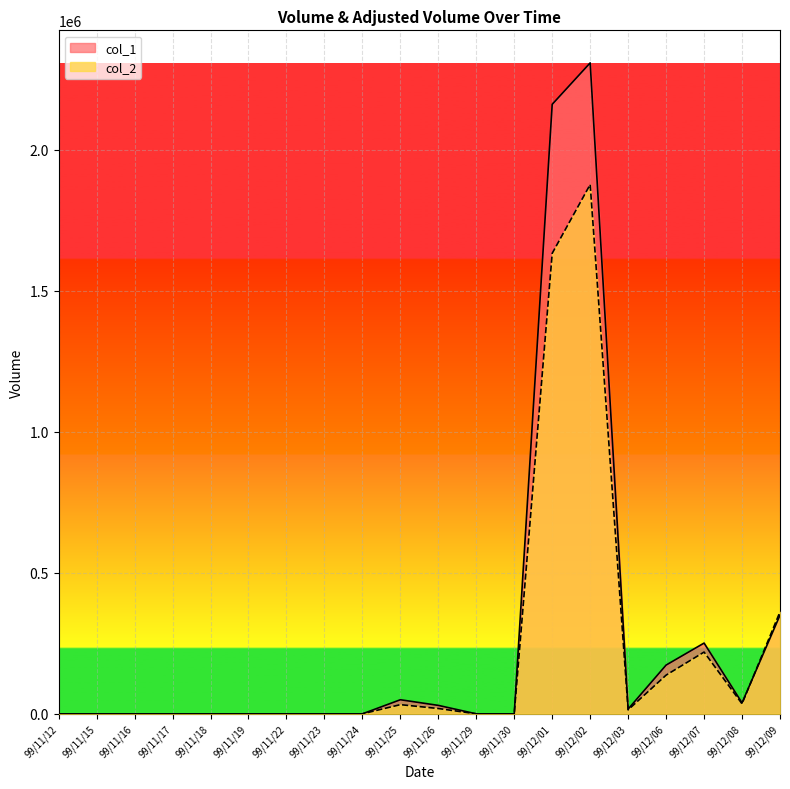

Rank the series at 99/11/23 from highest to lowest value.

col_1, col_2